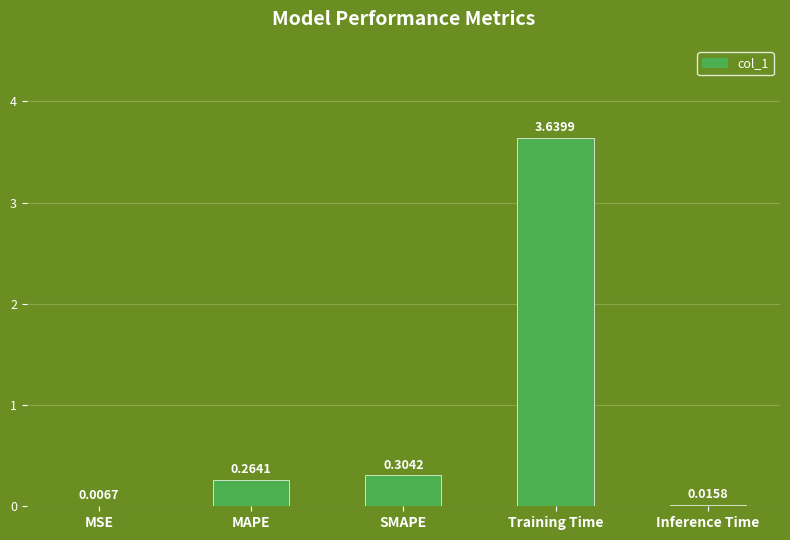

What is the difference between the values at MAPE and Inference Time?

0.2